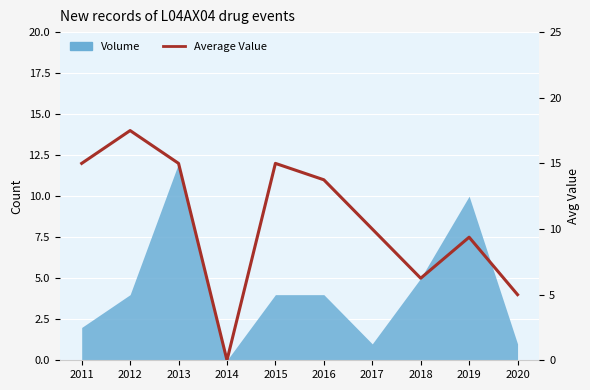

What is the value of the 6th point from the left?

13.8